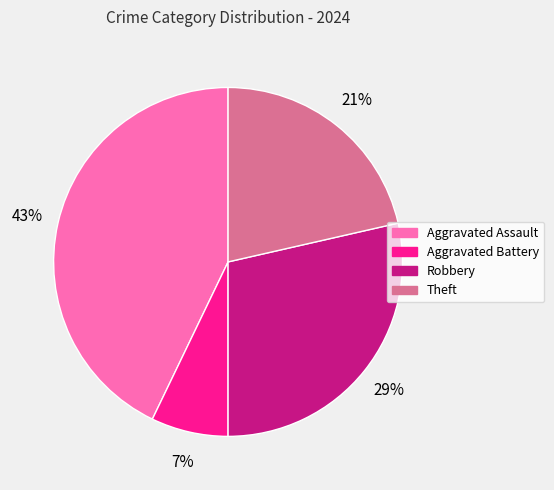

Is Aggravated Assault the majority of the pie?

No